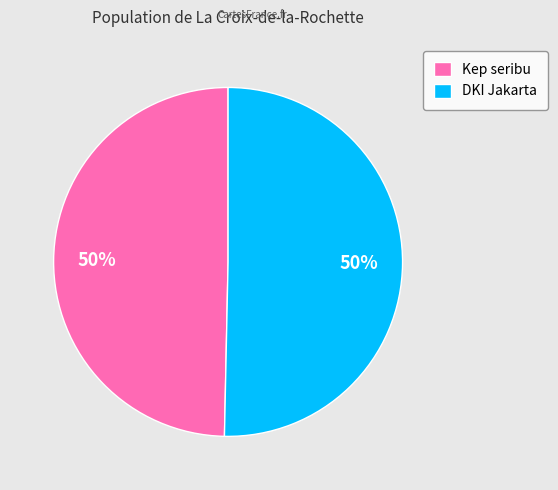

How many slices are in this pie chart?

2